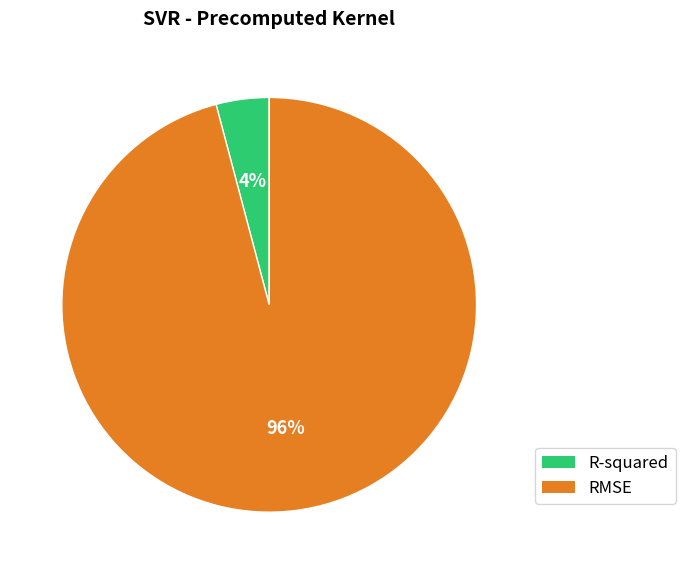

Do R-squared and RMSE together represent more than half of the pie?

Yes